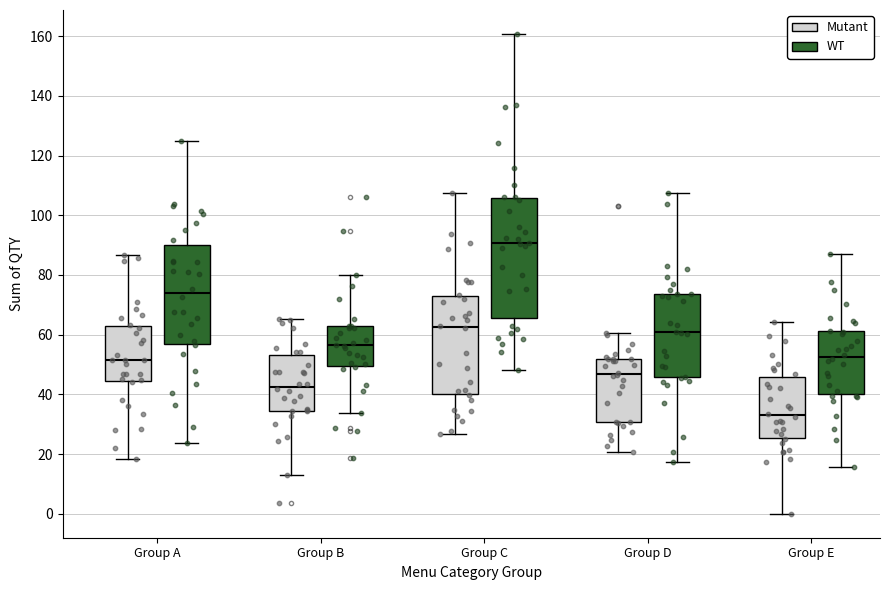

Reading left to right, transcribe this box plot: for each box, give where its median line is, the range the box spans, and where its two whiskers end, as read against the y-axis. The values are not printed on the chart, so give them approximately, as read against the axis.

Group A (Mutant): median 52, box 44 to 62, whiskers 18 to 86
Group A (WT): median 74, box 56 to 90, whiskers 24 to 124
Group B (Mutant): median 42, box 34 to 54, whiskers 12 to 66
Group B (WT): median 56, box 50 to 62, whiskers 34 to 80
Group C (Mutant): median 62, box 40 to 74, whiskers 26 to 108
Group C (WT): median 90, box 66 to 106, whiskers 48 to 160
Group D (Mutant): median 46, box 30 to 52, whiskers 20 to 60
Group D (WT): median 60, box 46 to 74, whiskers 18 to 108
Group E (Mutant): median 34, box 26 to 46, whiskers 0 to 64
Group E (WT): median 52, box 40 to 62, whiskers 16 to 88